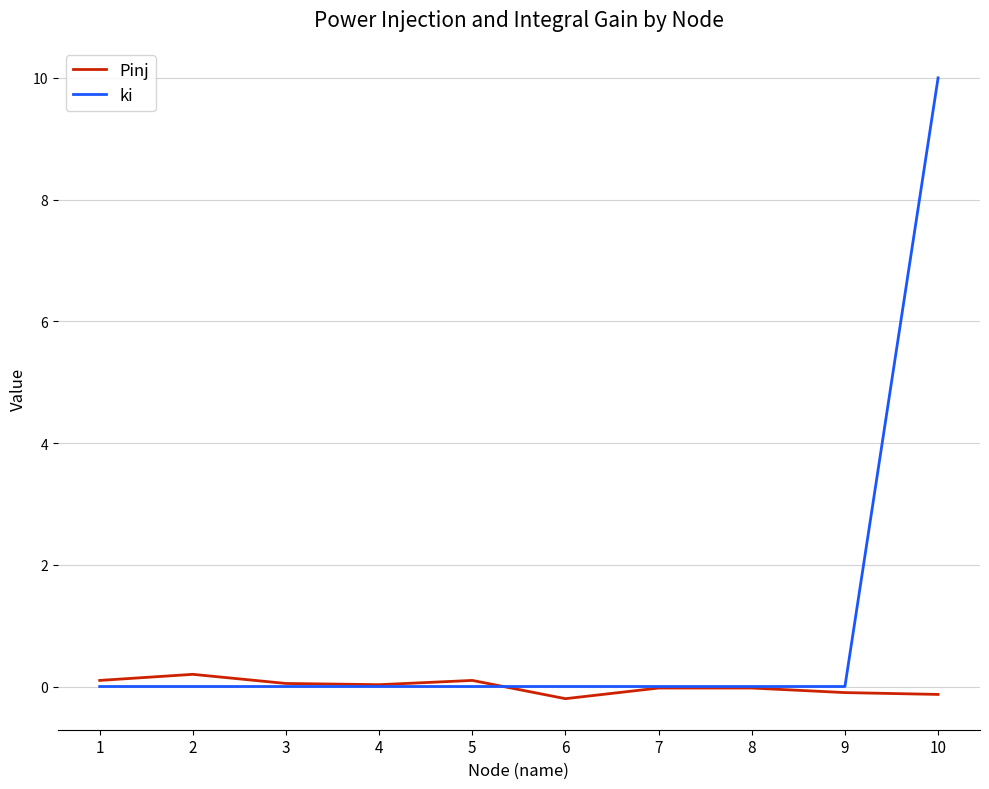

Rank the series by their maximum value, from highest to lowest.

ki, Pinj